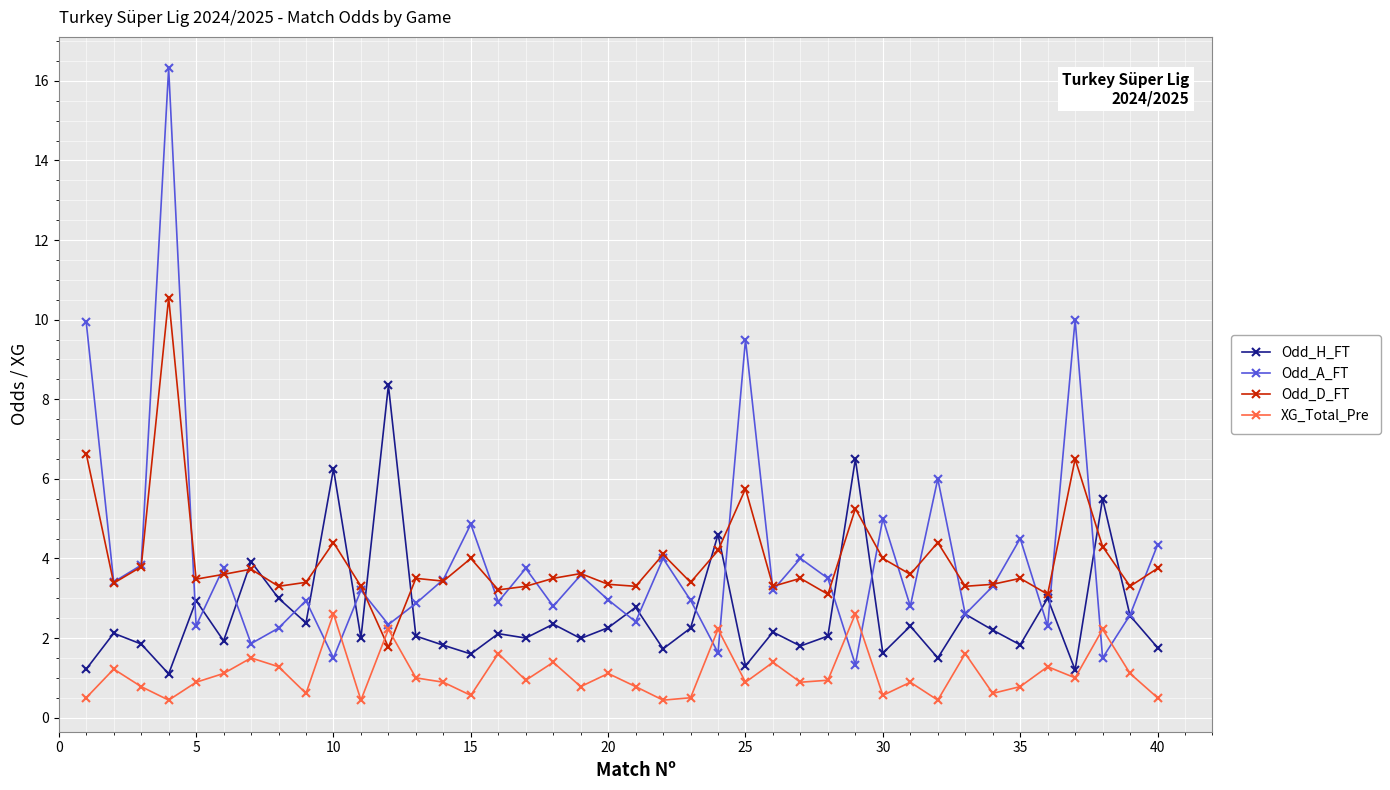

Which series ends up on top after the final intersection of XG_Total_Pre and Odd_D_FT?

Odd_D_FT